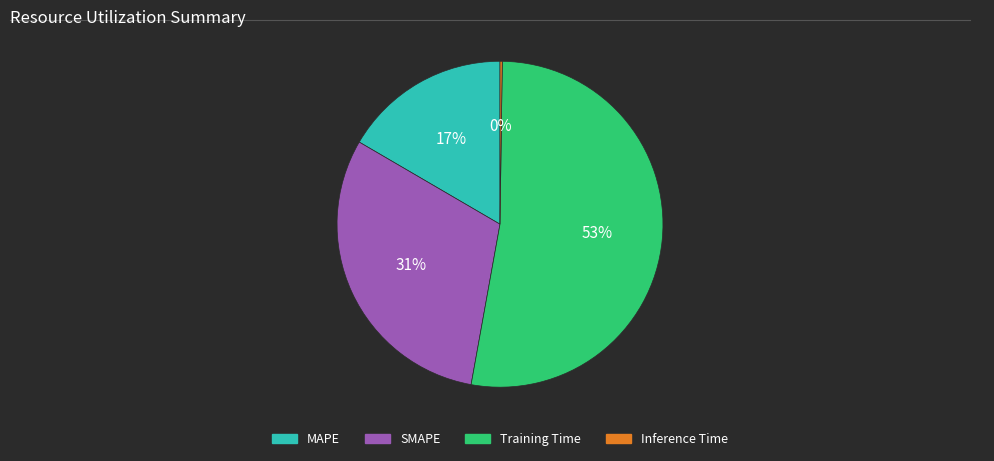

Approximately how many times larger is the value at MAPE compared to SMAPE?

0.5